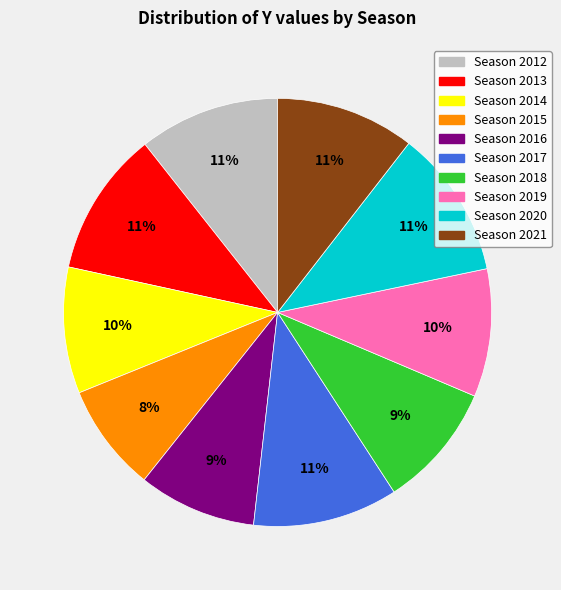

Is there any slice that represents more than half of the pie?

No